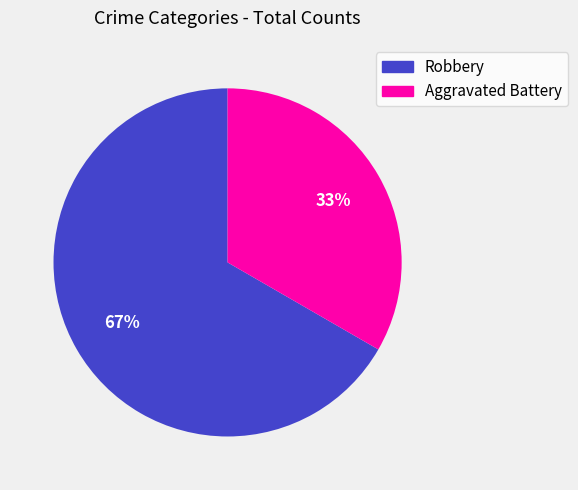

How many slices are in this pie chart?

2